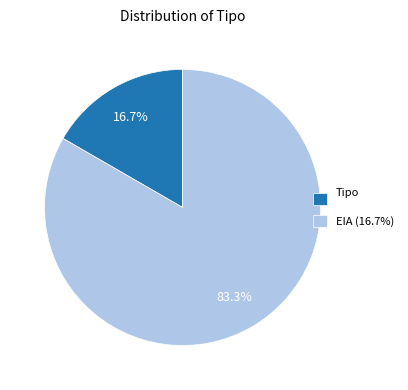

Rank the categories by value from highest to lowest.

EIA (16.7%), Tipo